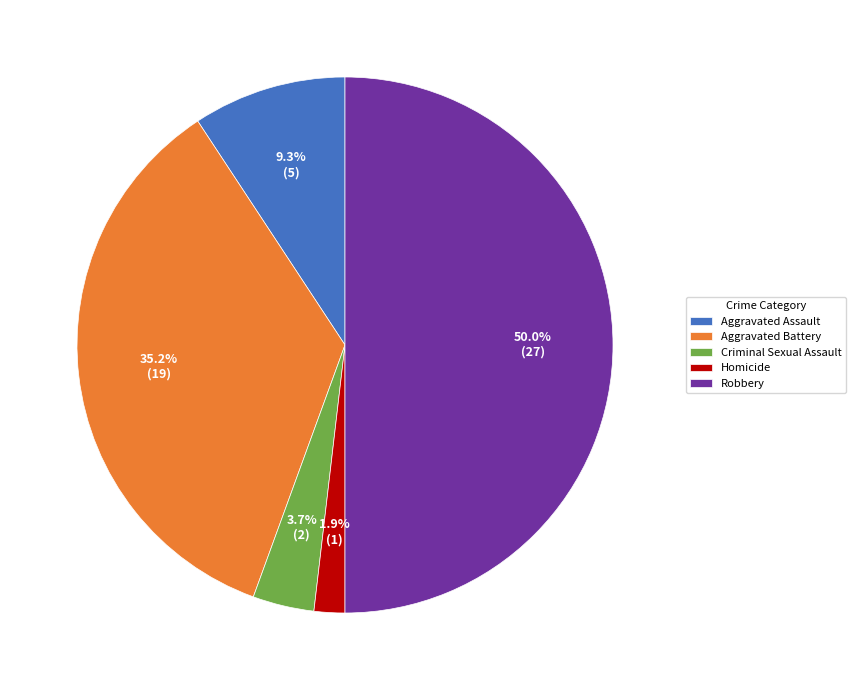

Combined, do Aggravated Assault and Aggravated Battery account for over 50%?

No